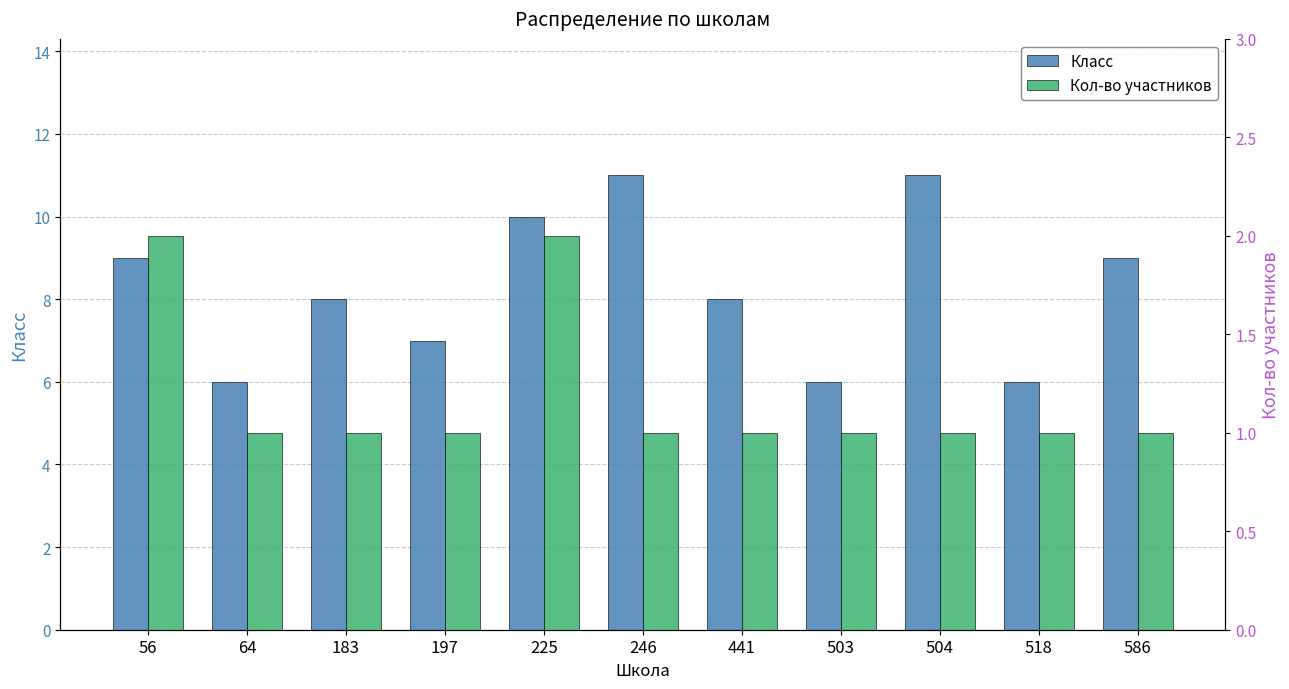

True or false: Кол-во участников has a value of 2 at 225.

True